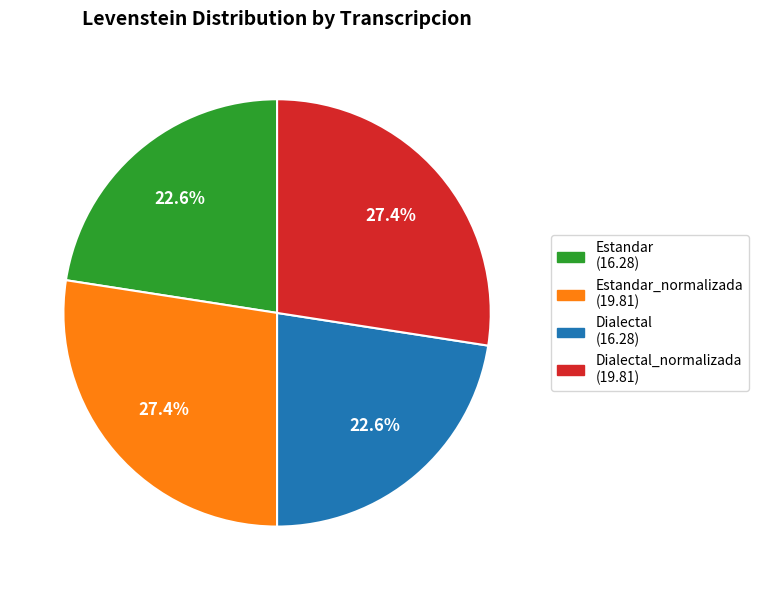

Does any single category account for the majority?

No